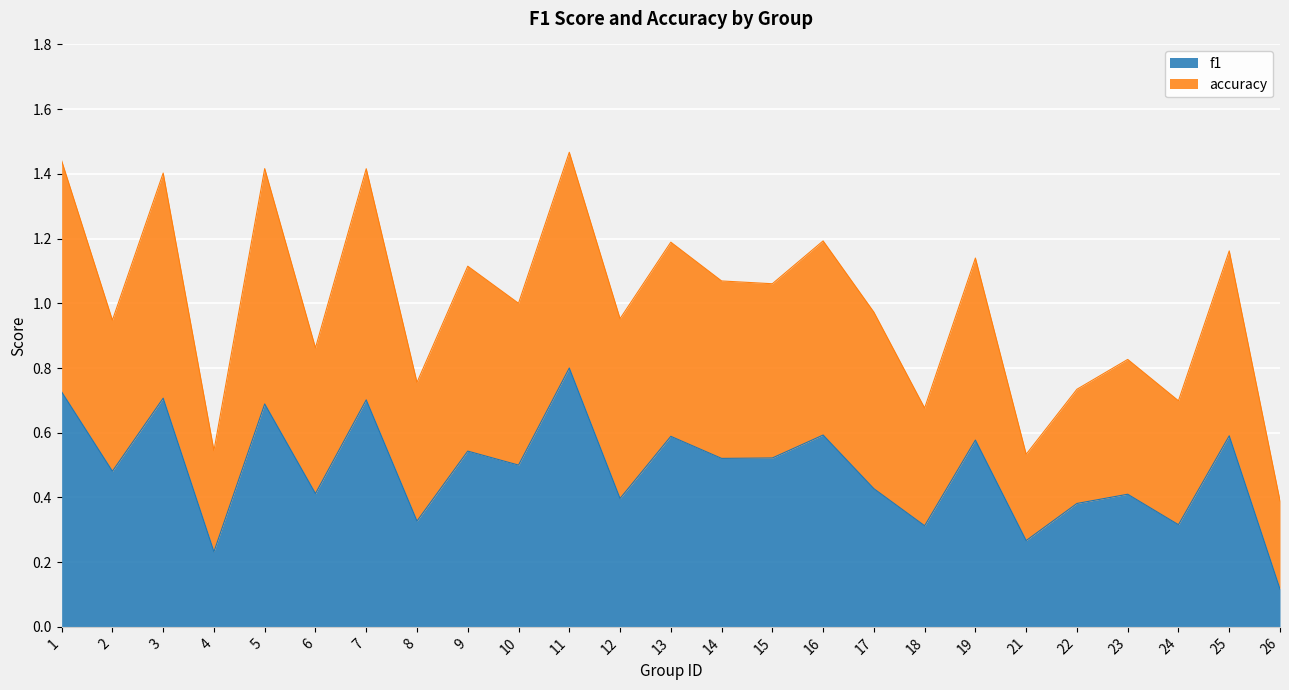

At which label does f1 reach its peak?

11